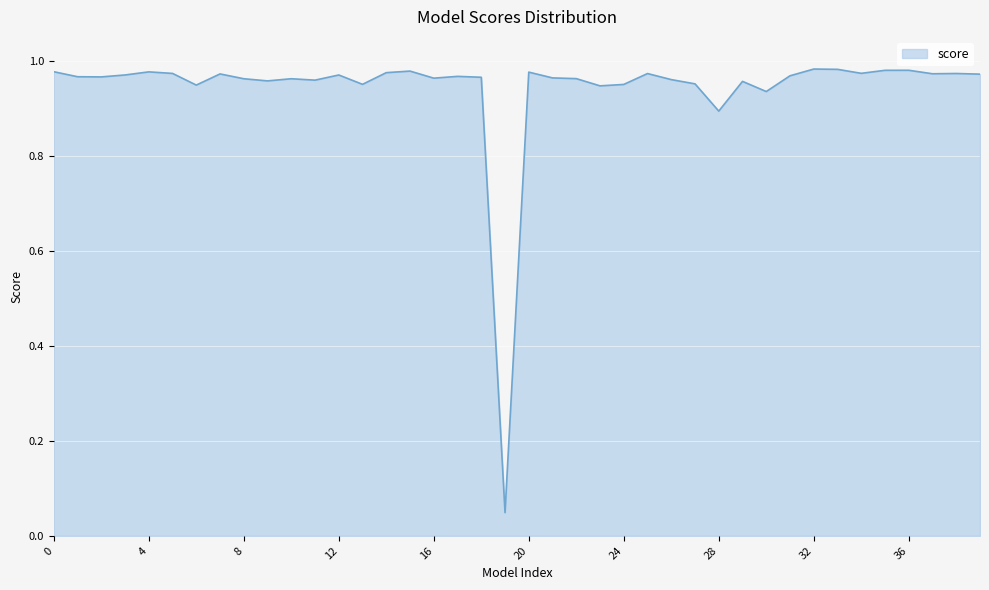

How many lines are shown in the chart?

1